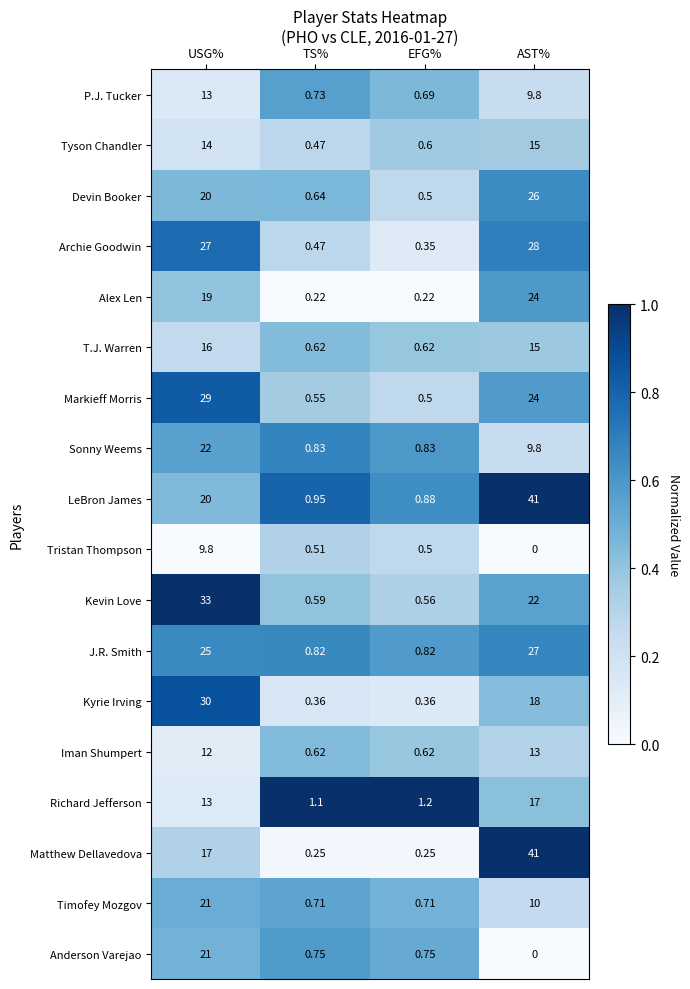

Which category has the highest value across all series?

AST%